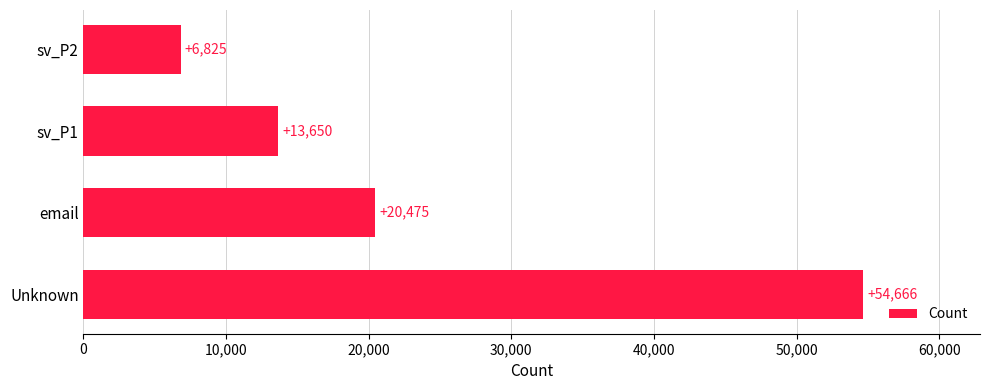

True or false: the data shows 28824 at email.

False